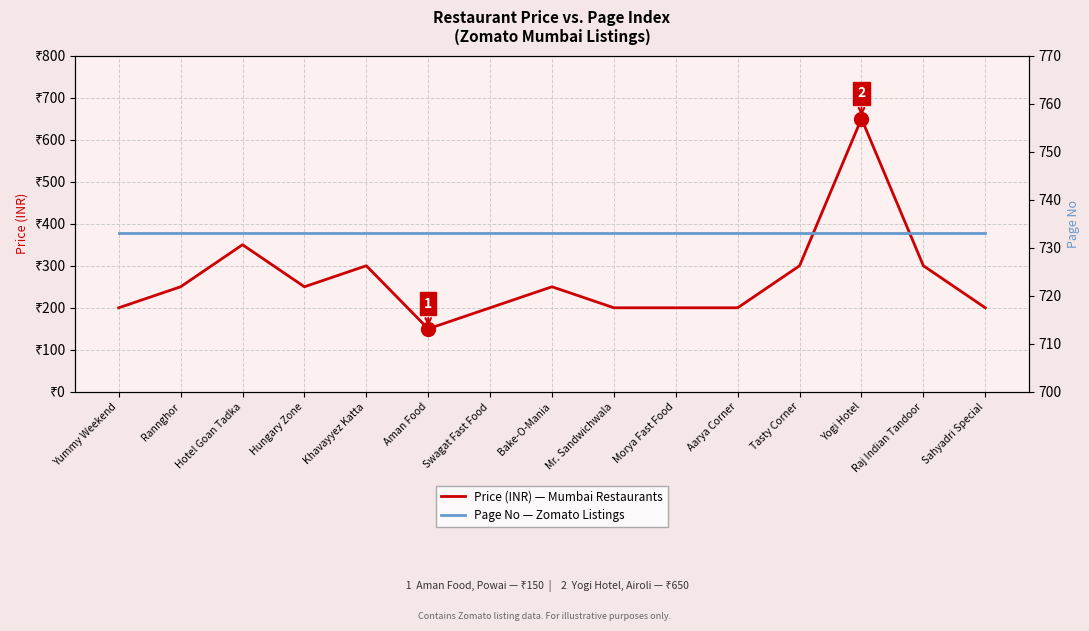

What is the spread (max minus min) of values at Yogi Hotel?

83